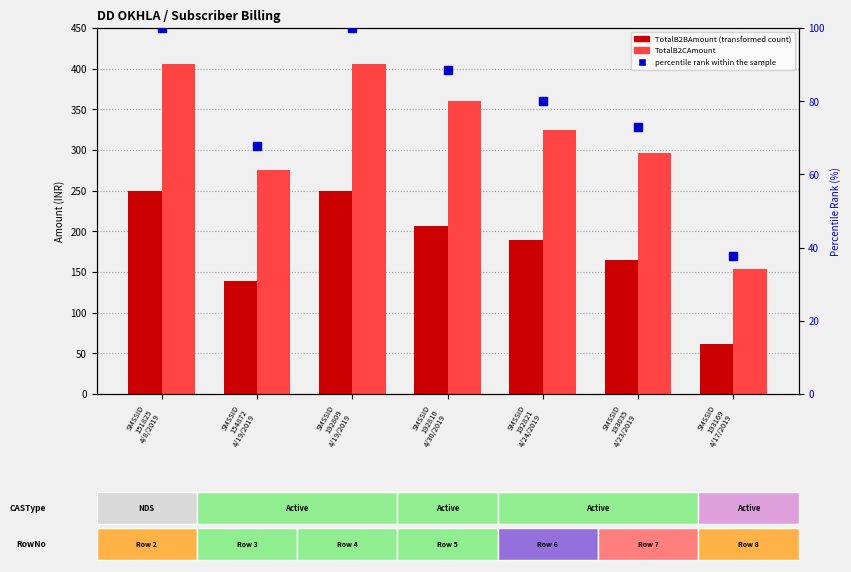

What are all the series names shown in the legend?

TotalB2BAmount, TotalB2CAmount, percentile rank within the sample